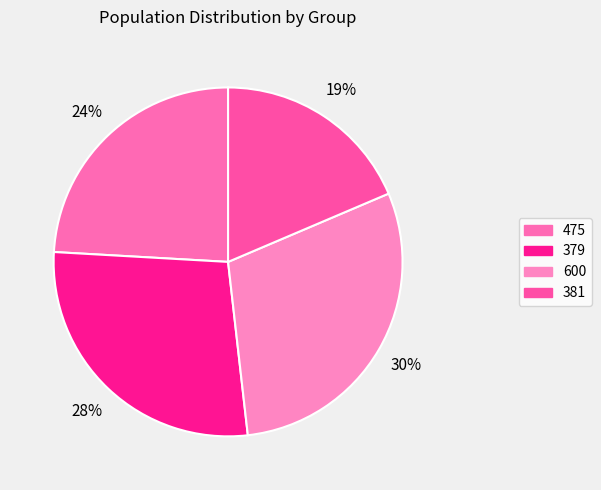

Is 381 the majority of the pie?

No